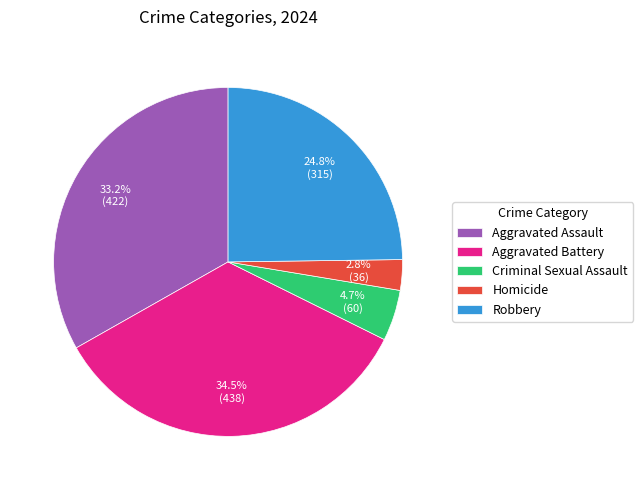

Does any single category account for the majority?

No